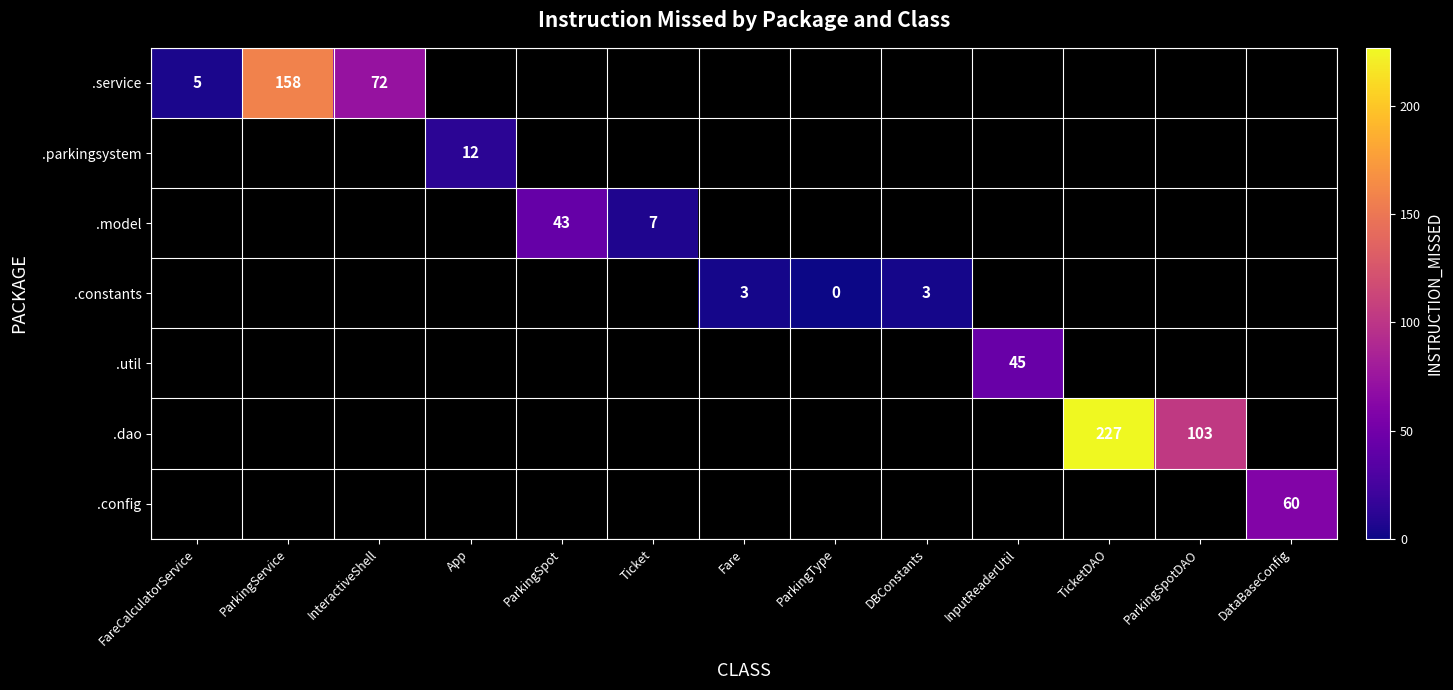

The .service series shows 158 at ParkingService. True or false?

True